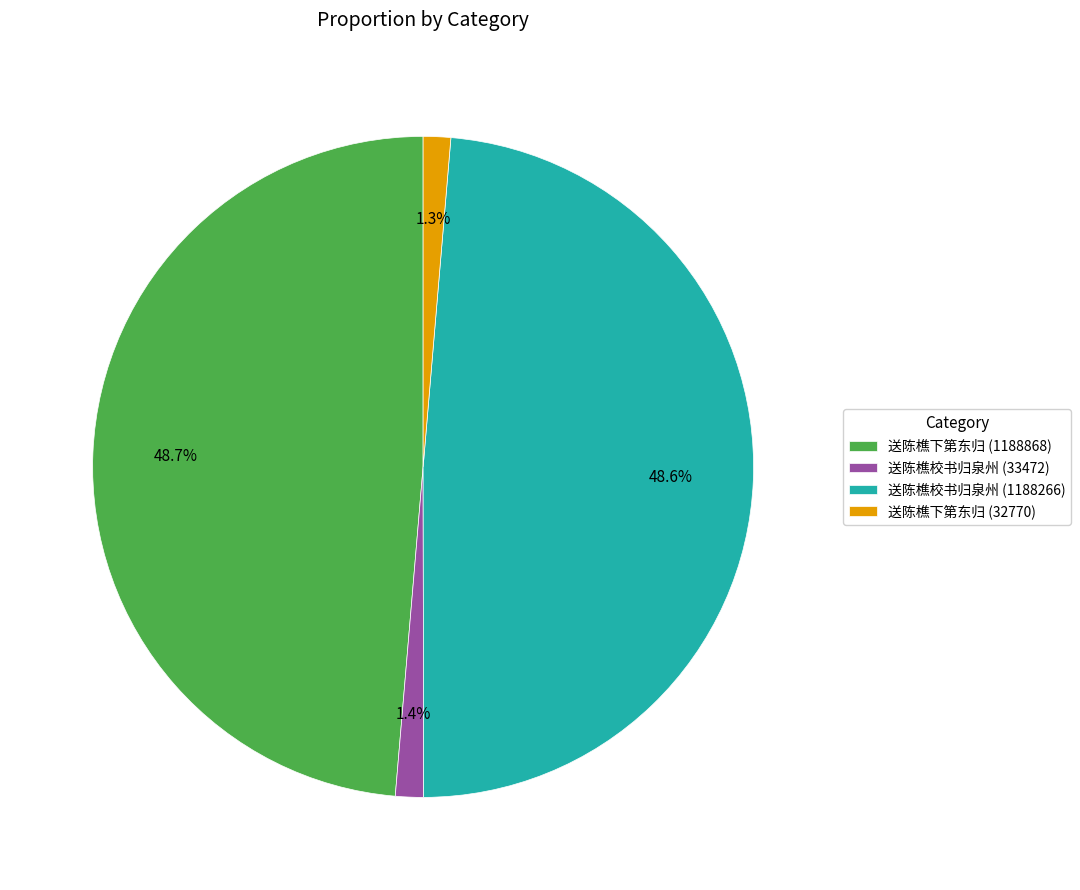

To the nearest percent, what portion does 送陈樵下第东归 (32770) represent?

1%